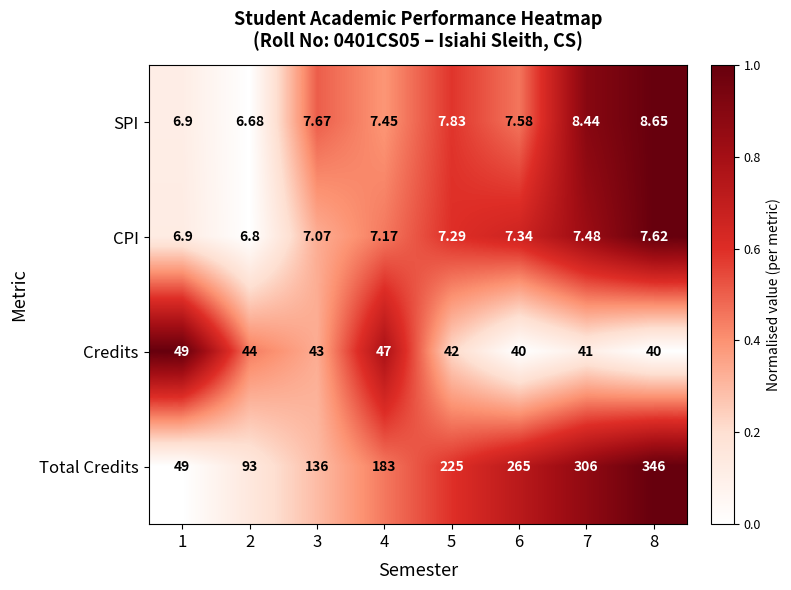

How many series are shown in this chart?

4